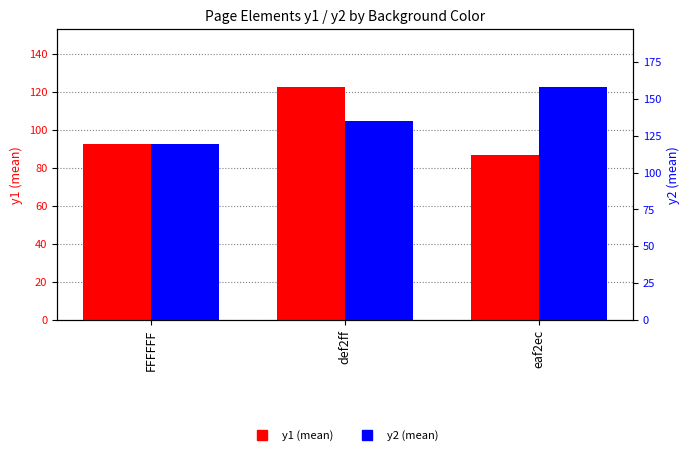

Reading left to right, list all the values displayed in this chart.

y1 (mean): 92.4	122.5	86.7
y2 (mean): 119.6	134.8	158.0